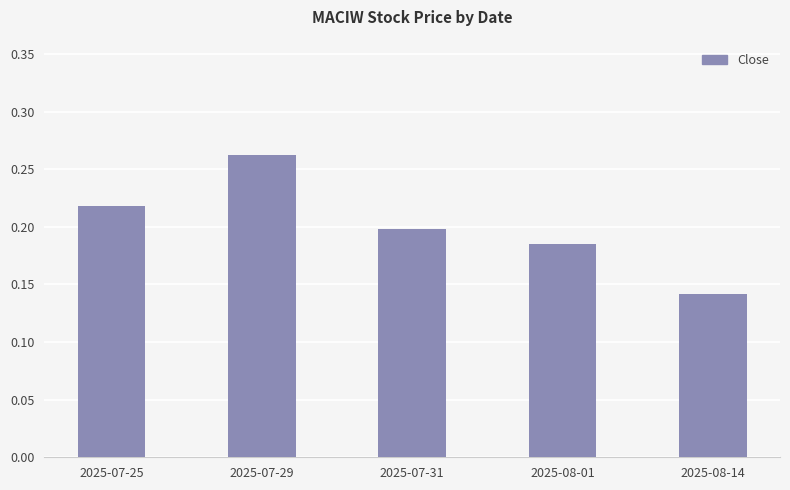

What is the sum of the values at 2025-07-25 and 2025-08-14?

0.4